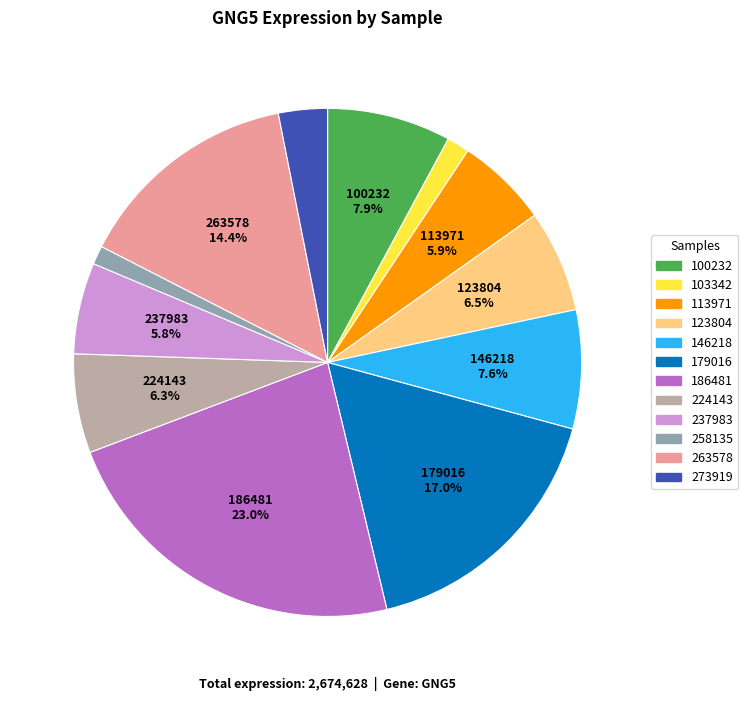

To the nearest percent, what is the difference between the 123804 and 273919 slice percentages?

3%